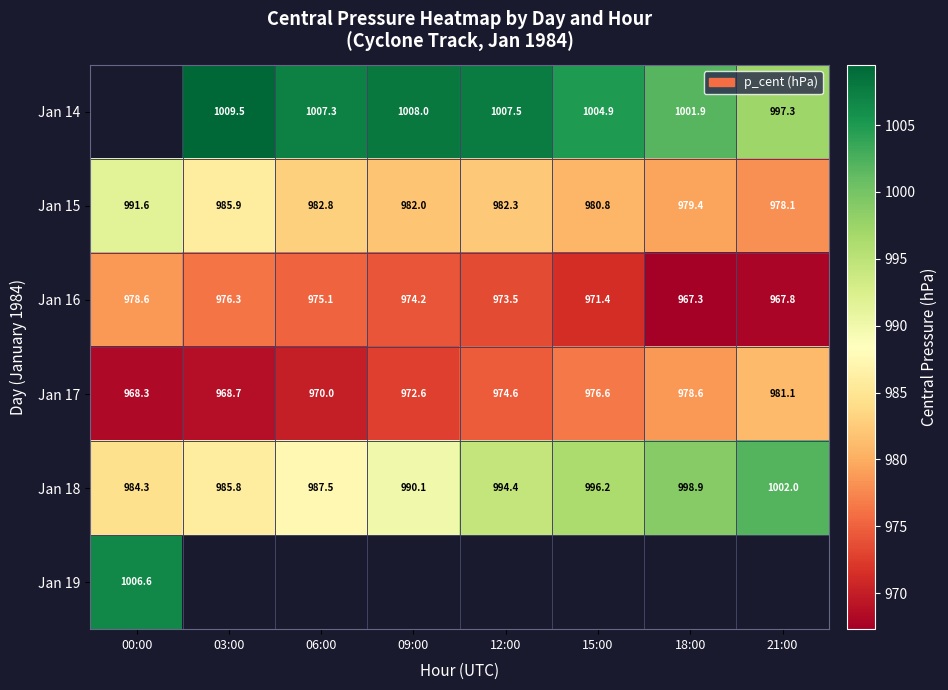

Read the Jan 17 value at 00:00.

968.3